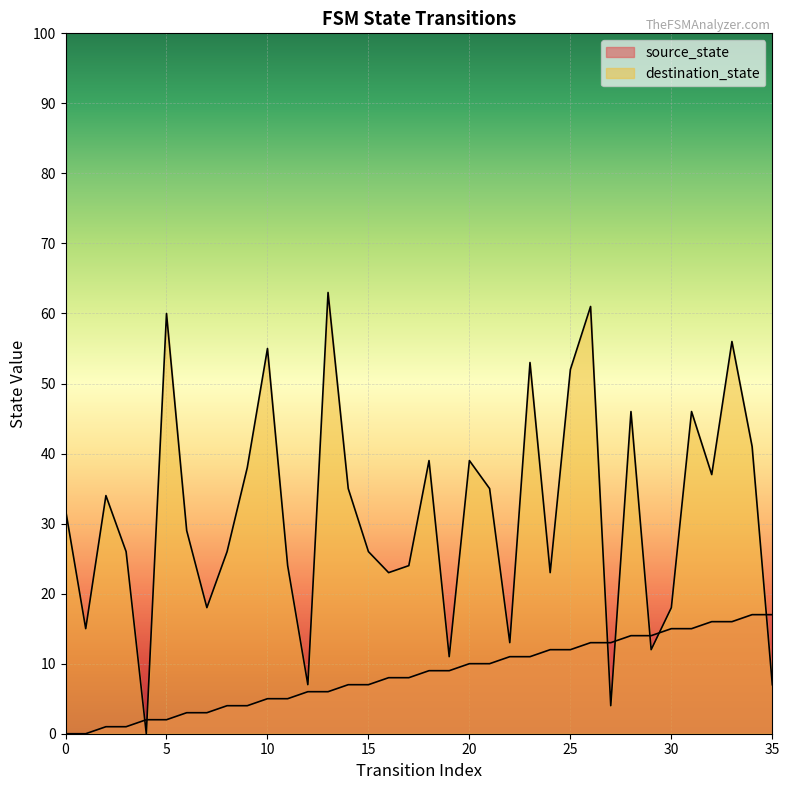

Which series has the largest total across all categories?

destination_state